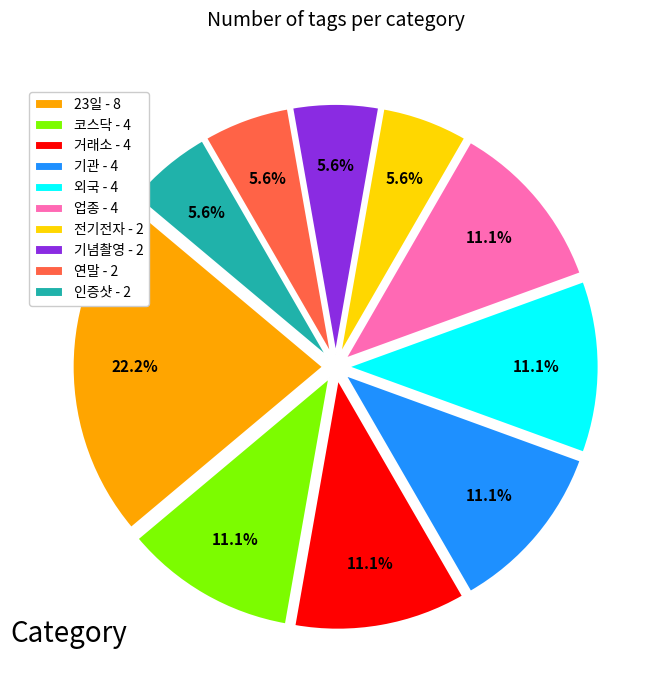

Which has a higher value, 연말 - 2 or 거래소 - 4?

거래소 - 4